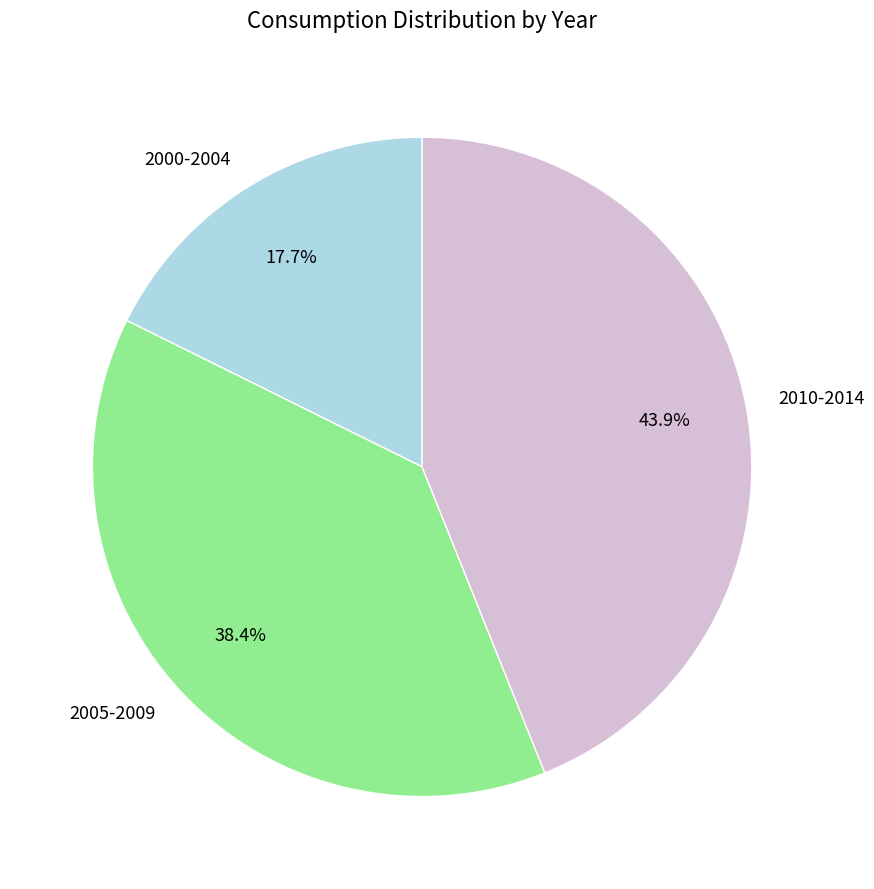

Is there a majority slice in this chart?

No